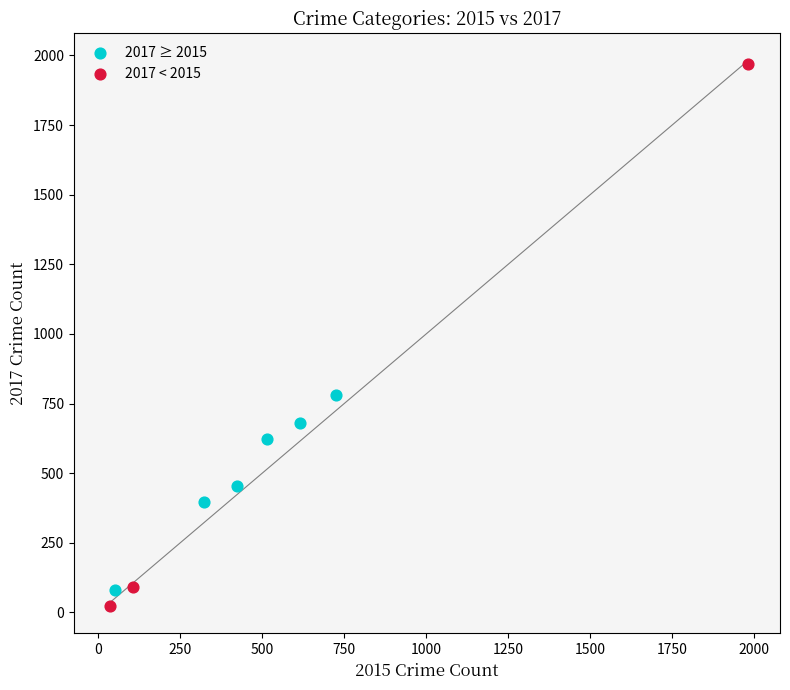

Which series has the largest Y range (max minus min)?

2017 < 2015